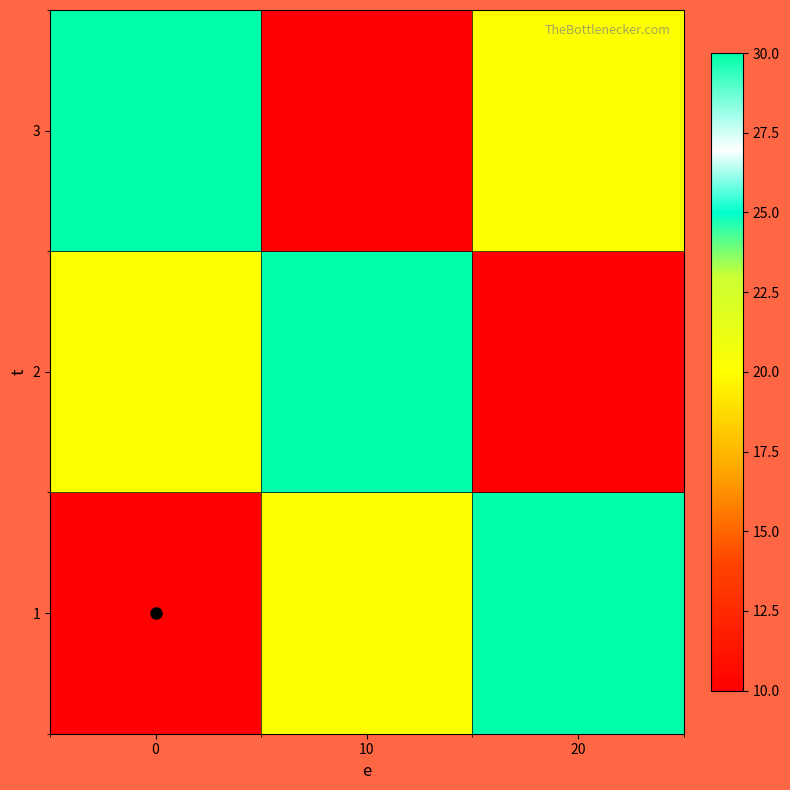

What is the greatest value displayed?

30